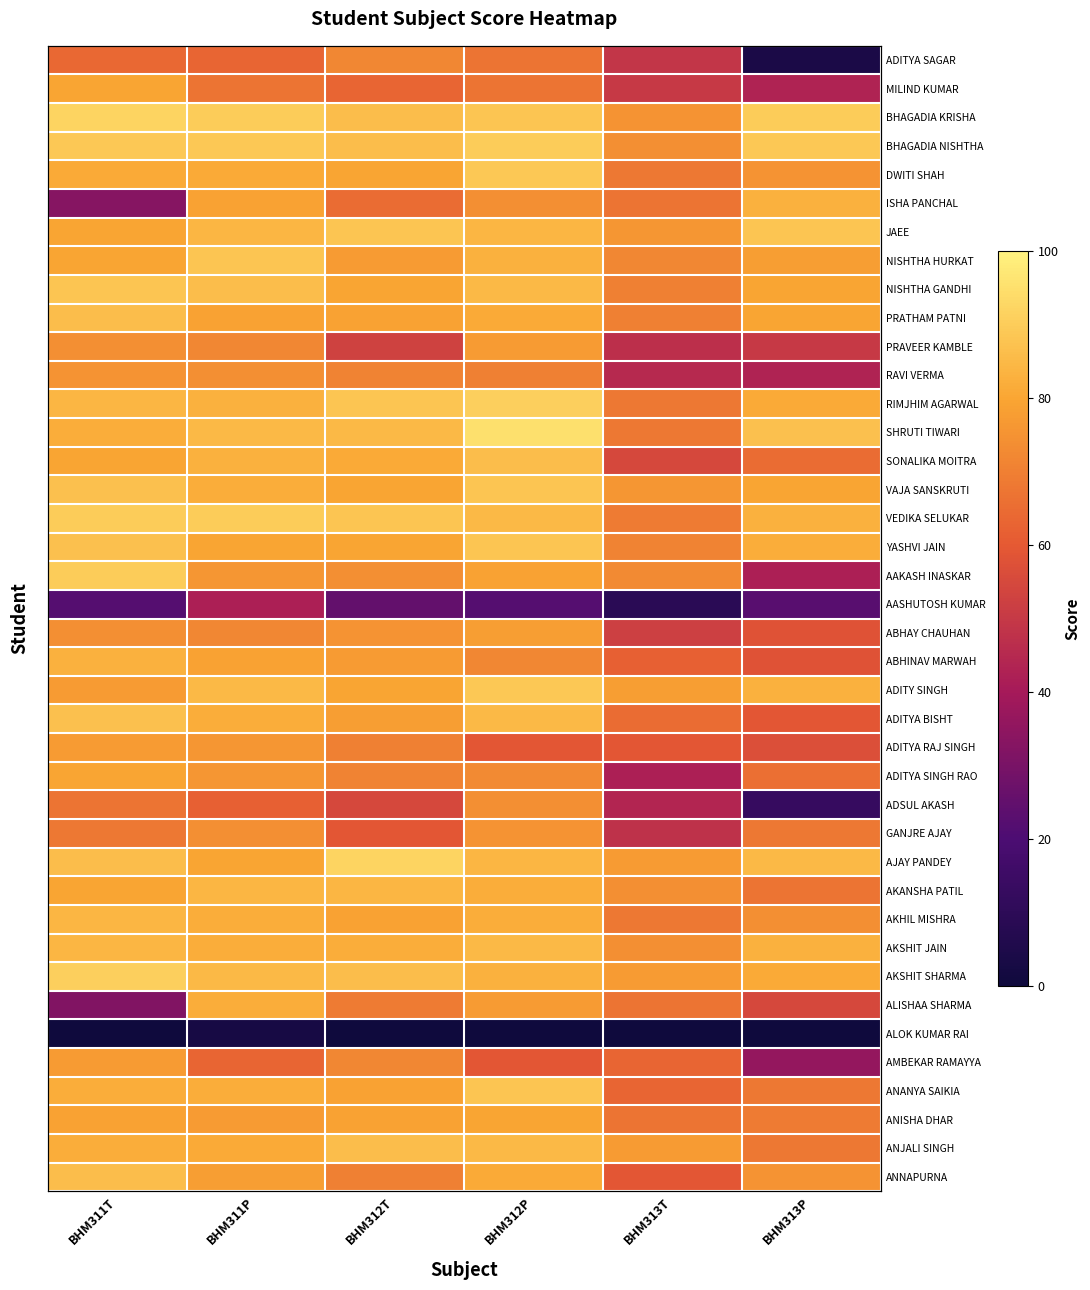

How many data points does each series have?

6